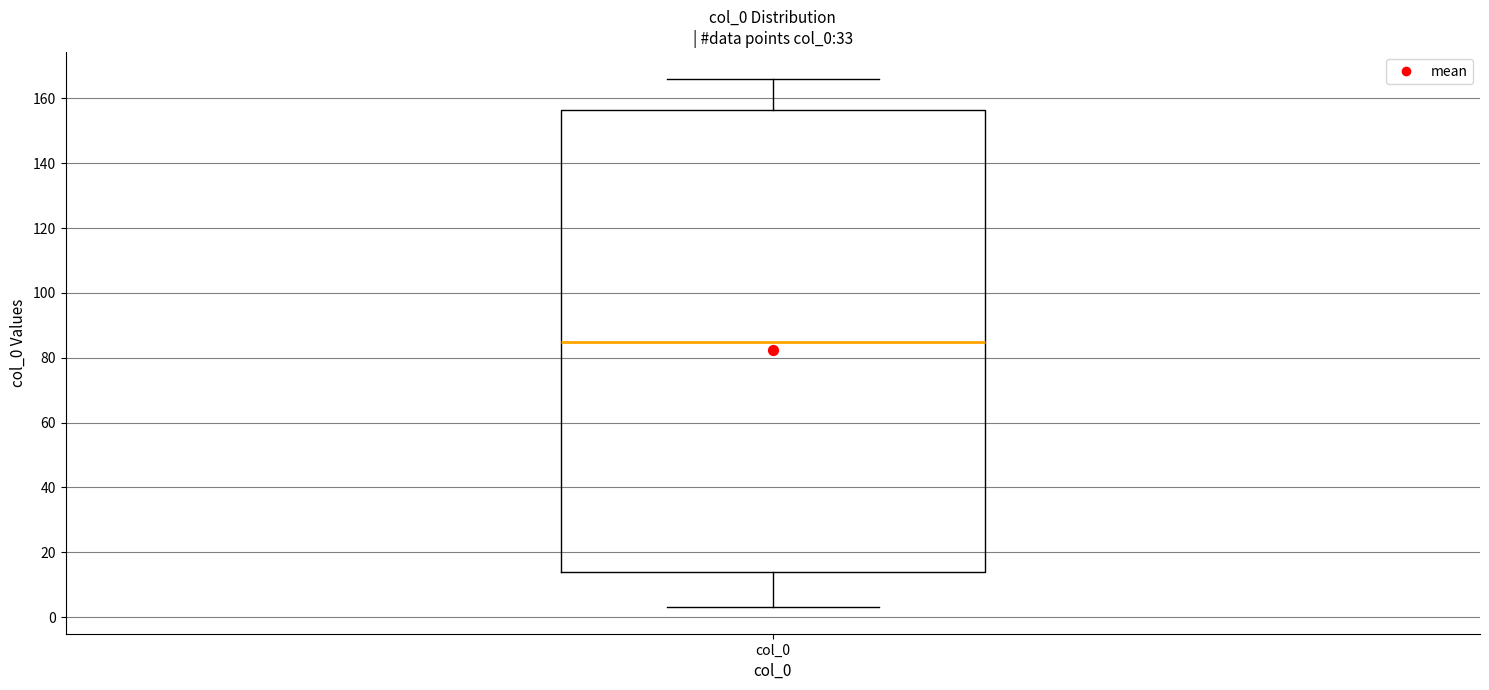

Read this box plot against the y-axis: the position of the median line, the range covered by the box, and the ends of both whiskers. The values are not printed on the chart, so give them approximately, as read against the axis.

median 86, box 14 to 156, whiskers 4 to 166